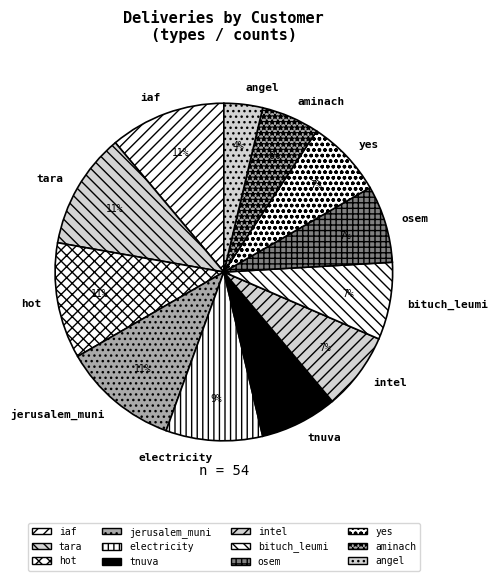

To the nearest percent, what percentage of the pie is tnuva?

7%